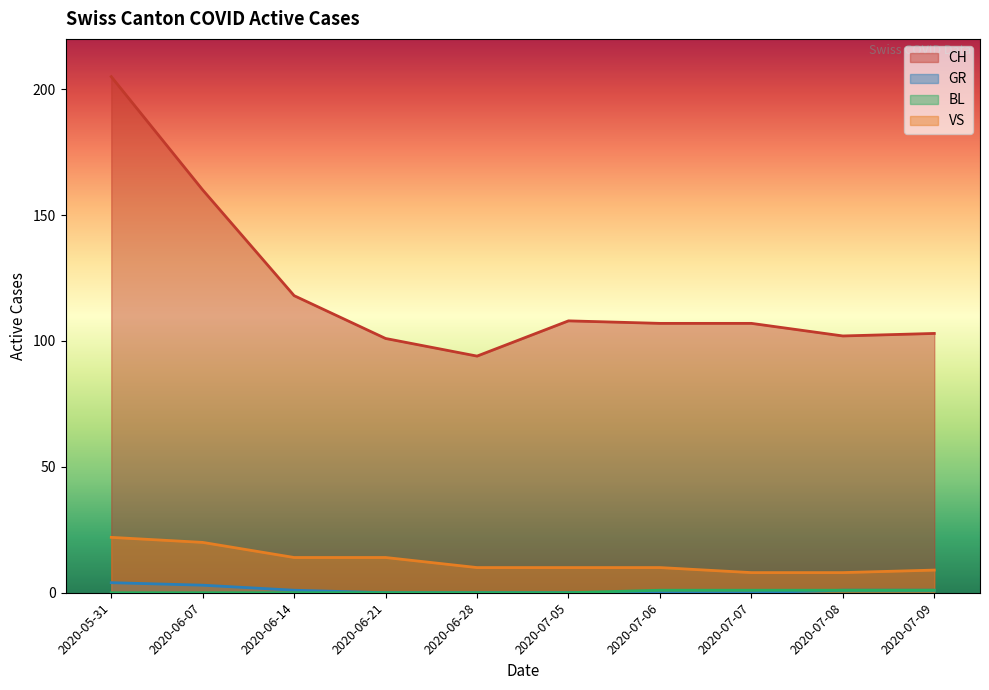

How many data points in CH are above 102?

7